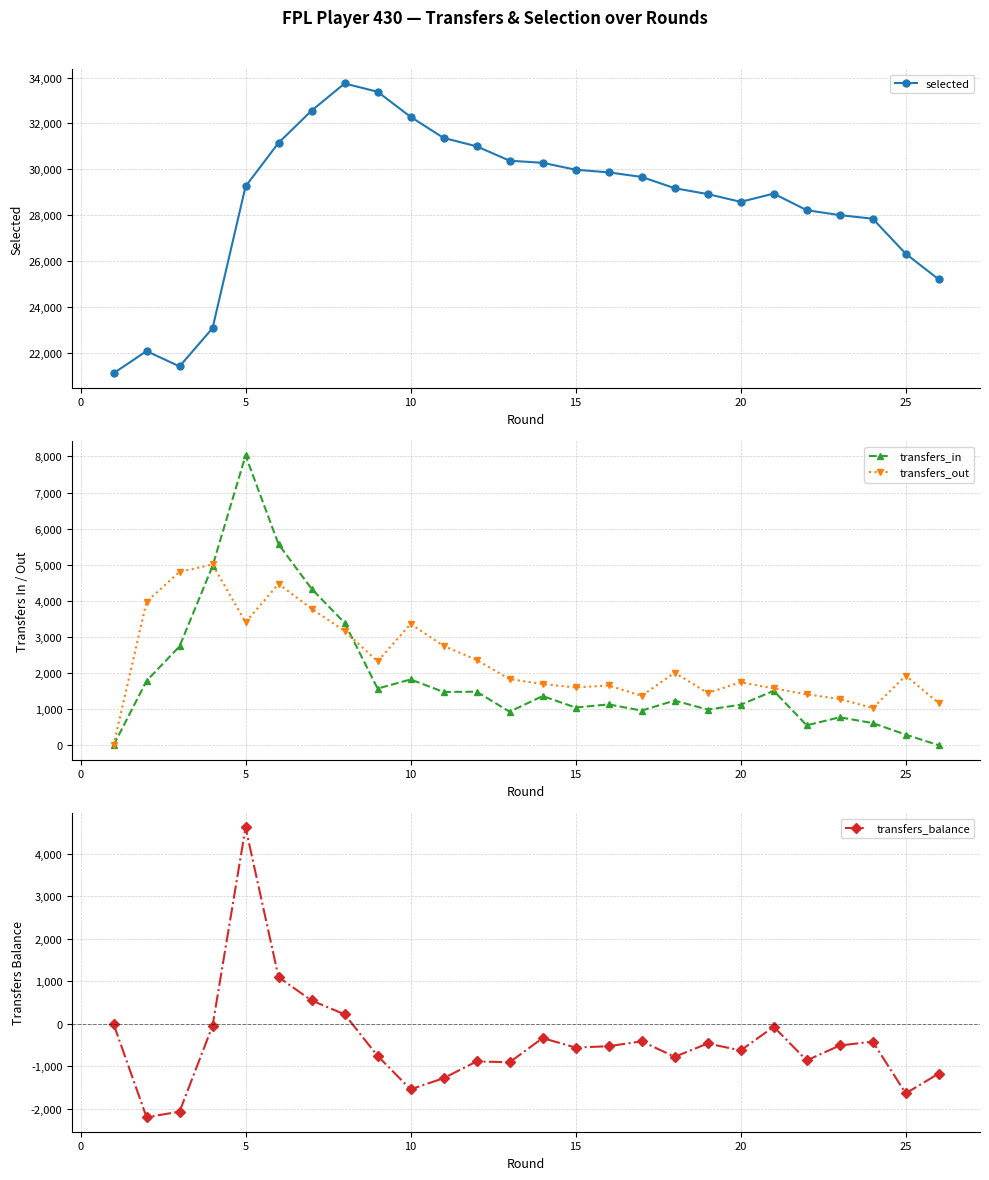

Count the number of data series in this chart.

4